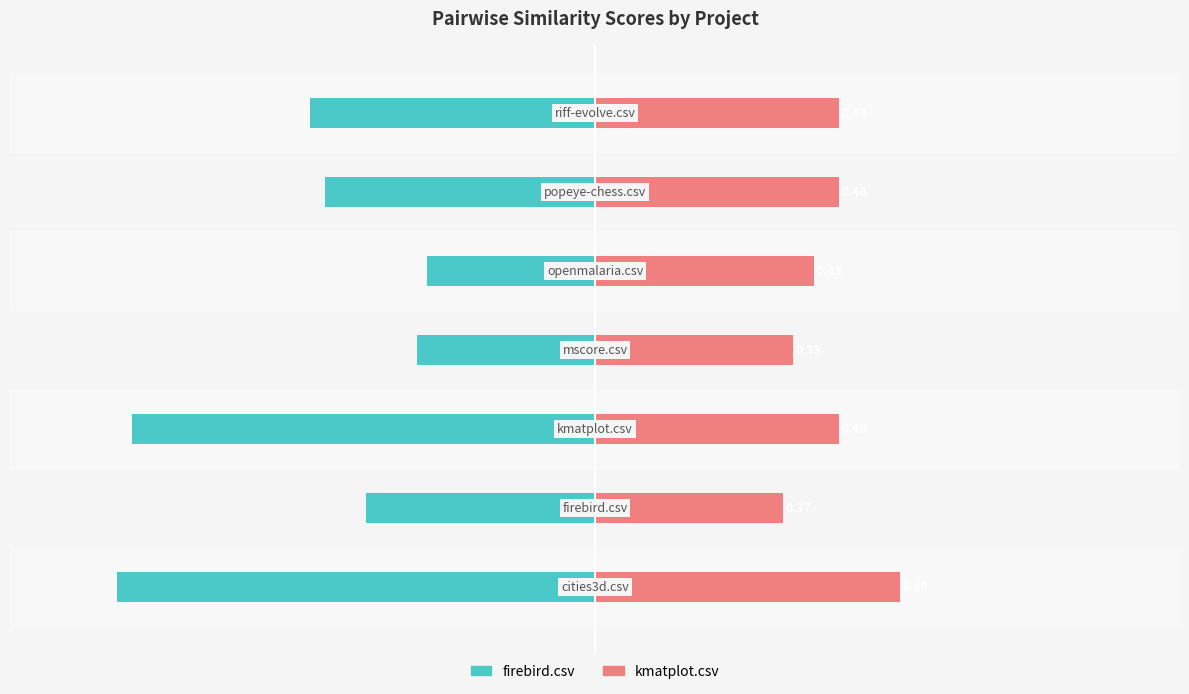

Are the bars grouped side by side (vs. stacked)?

Yes